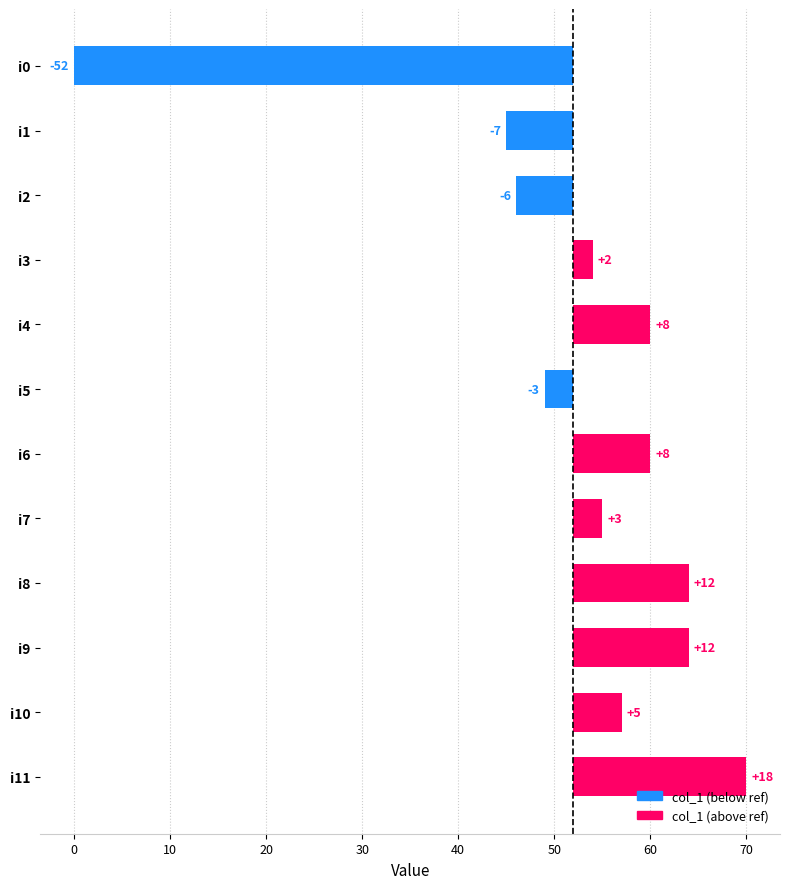

What is the difference between the second highest and minimum values?

64